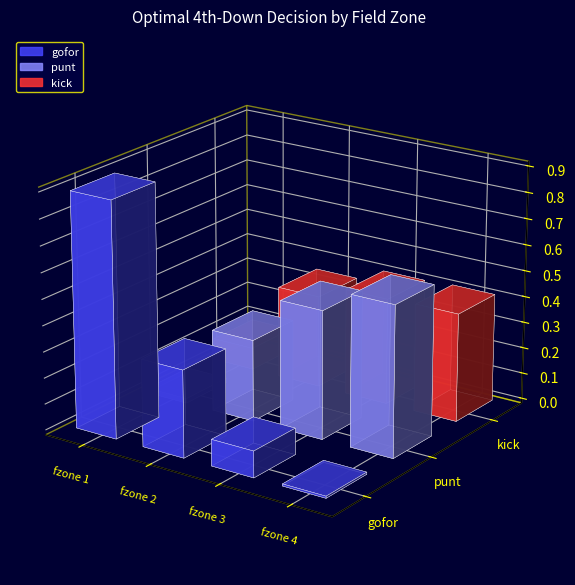

At how many categories does at least one series exceed 0?

4